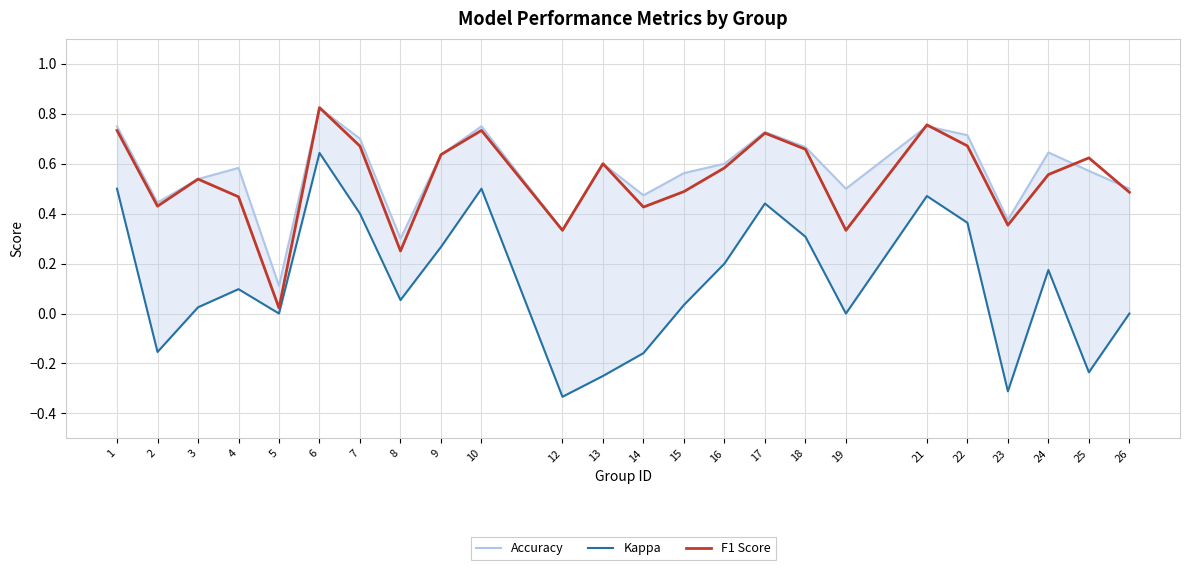

Is this an area chart (filled region under the line)?

No